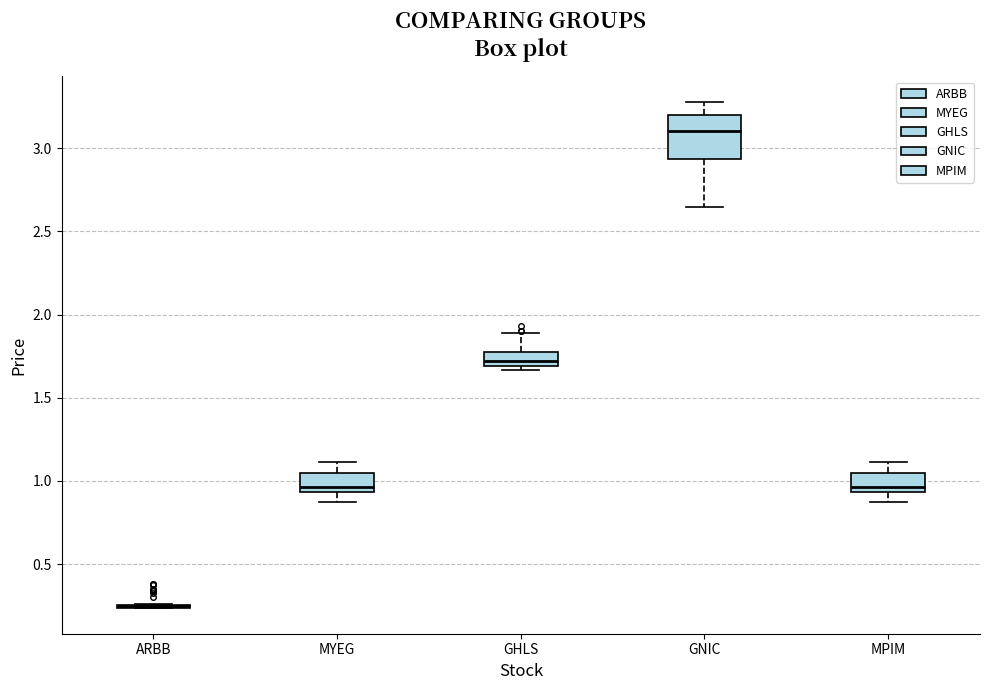

Comparing the boxes themselves (not the whiskers), which one is the tallest?

GNIC